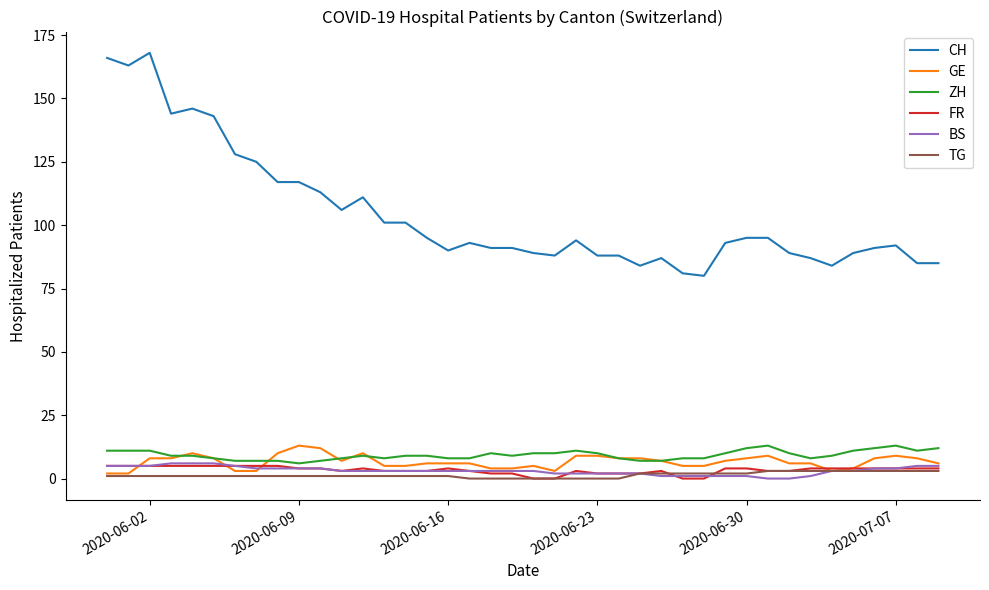

True or false: CH and ZH intersect in this chart.

False